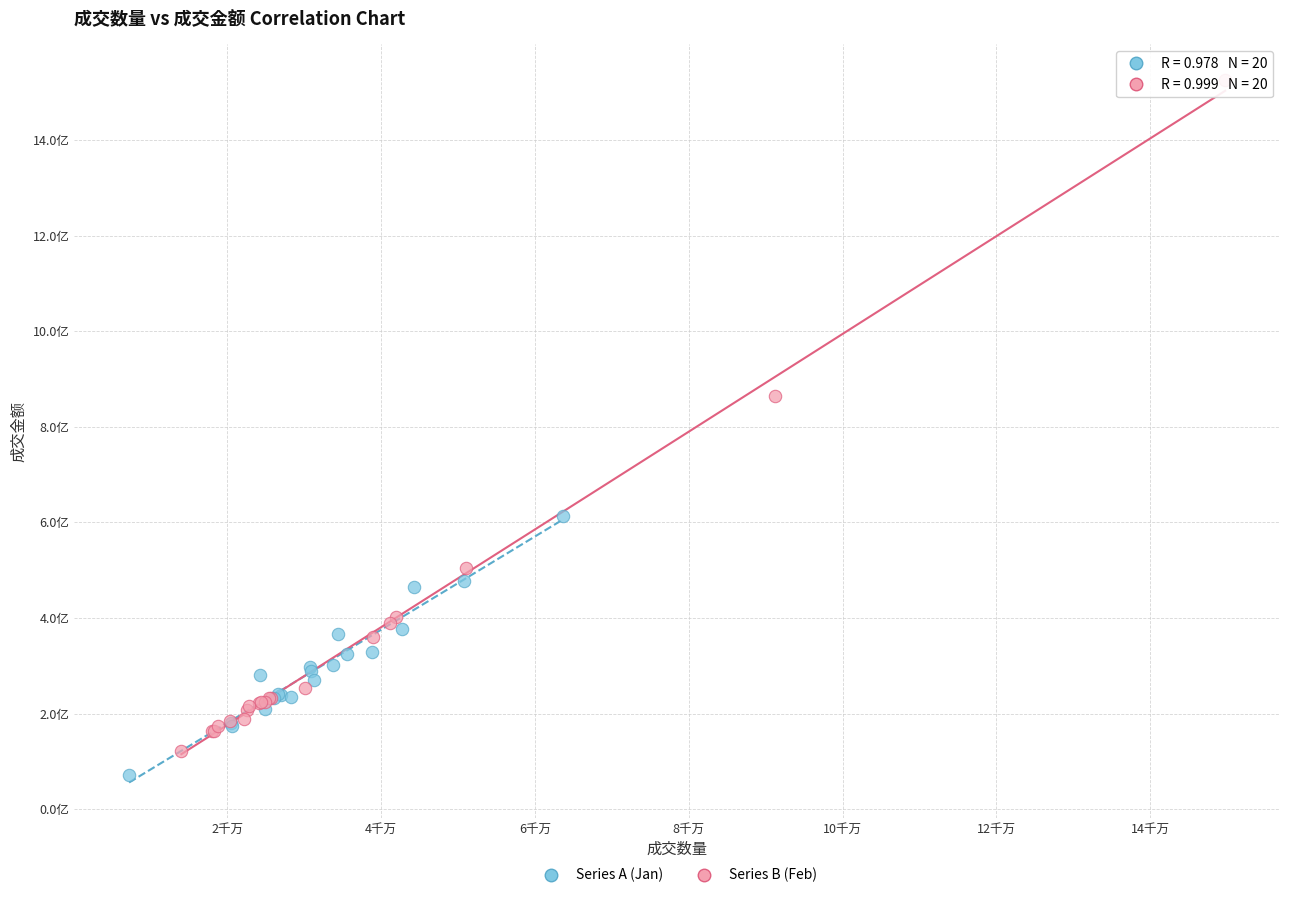

Which series contains the highest Y value?

Series B (Feb)